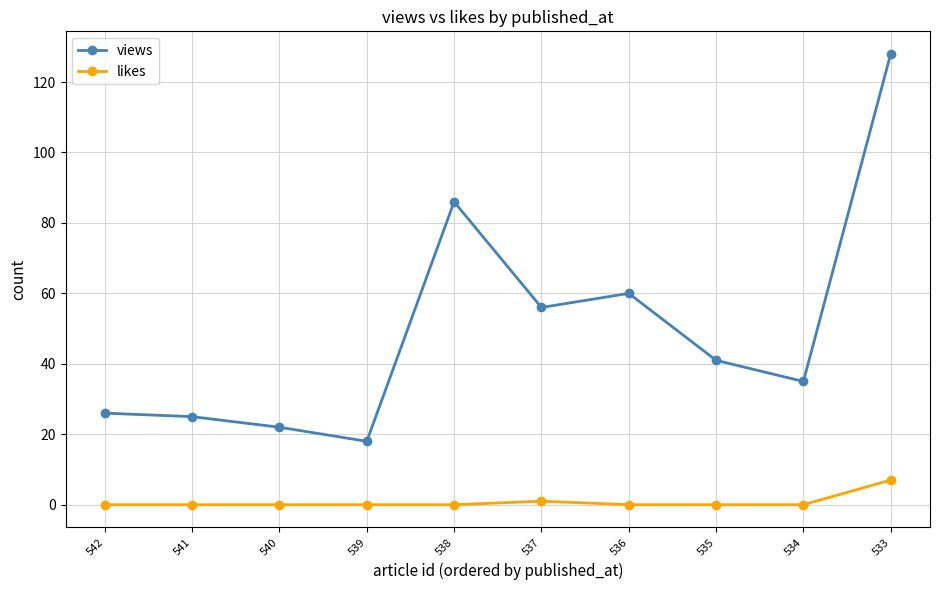

What is the difference between the highest and lowest values at 534?

35